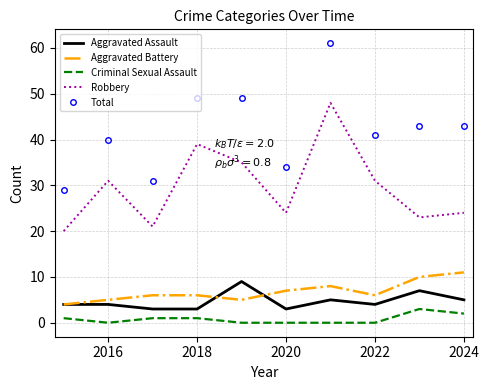

How many interior local valleys does the Robbery series have?

3